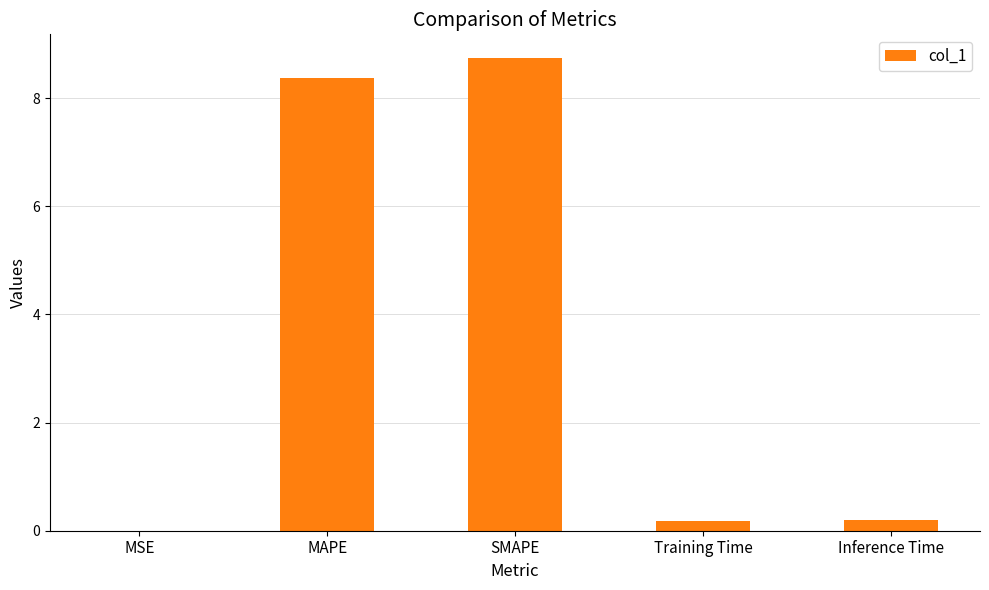

What is the maximum value shown in the chart?

8.7